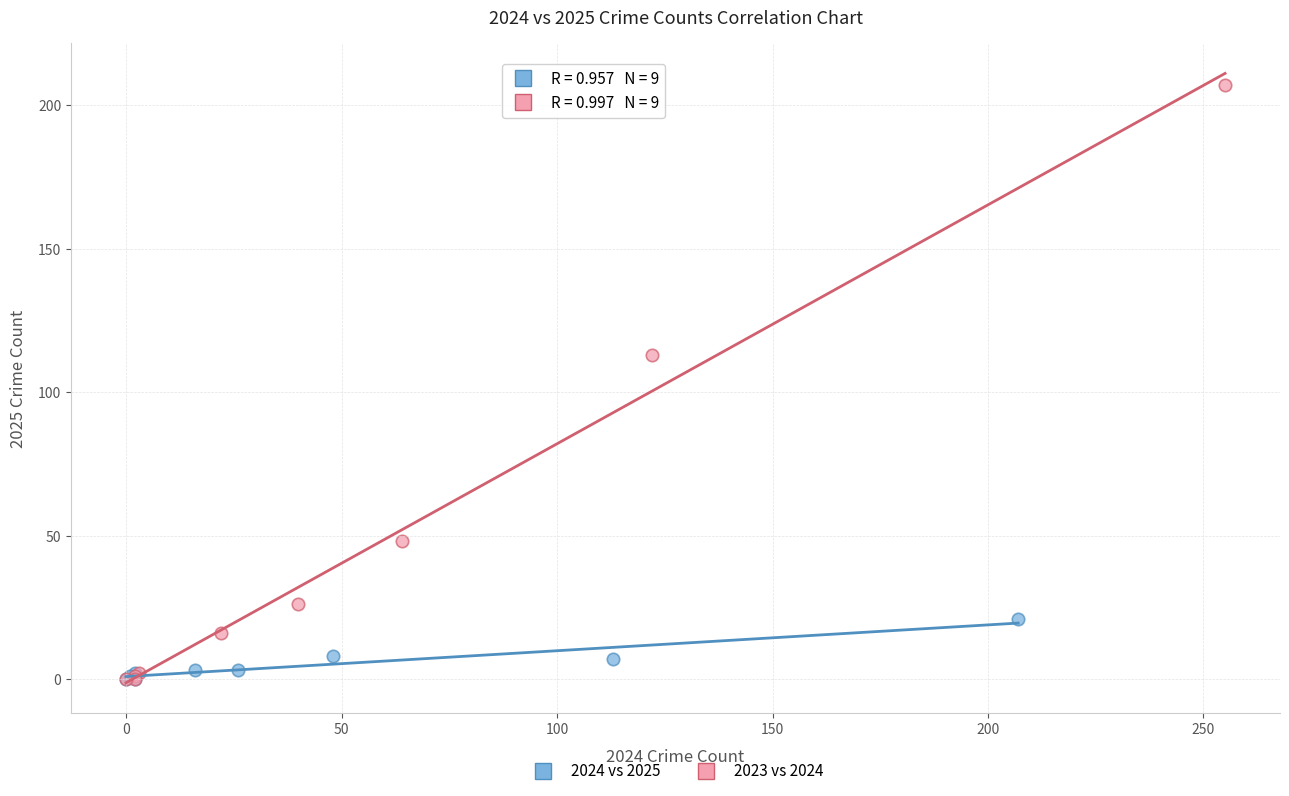

Which series has the widest spread of Y values?

2023 vs 2024